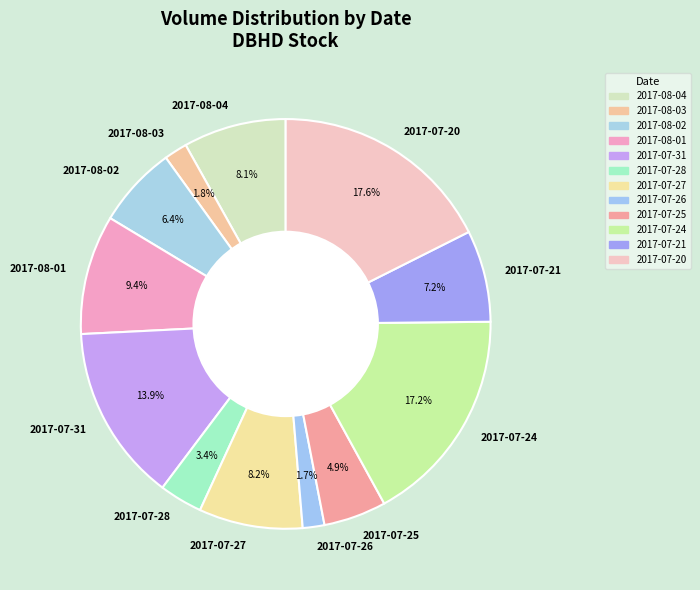

To the nearest percent, what percentage of the pie is 2017-07-28?

3%